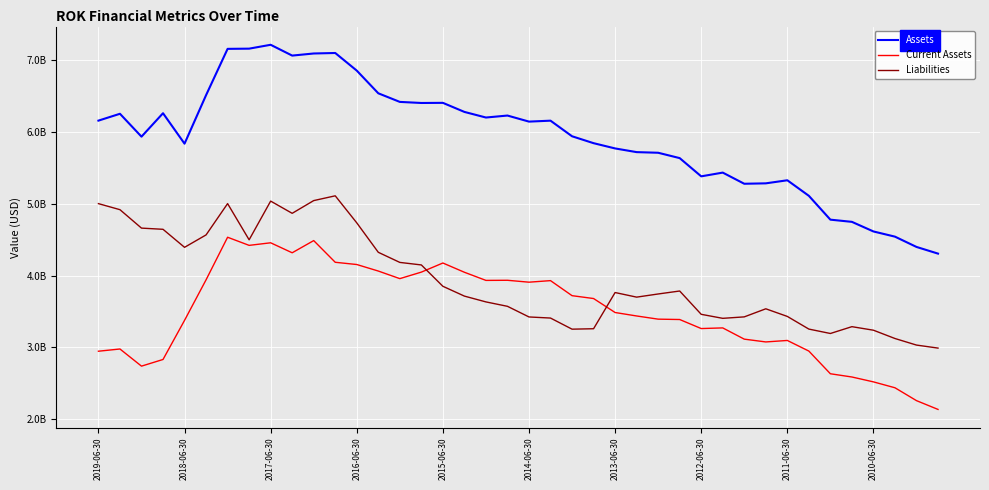

What is the label of the 27th point from the right?

13